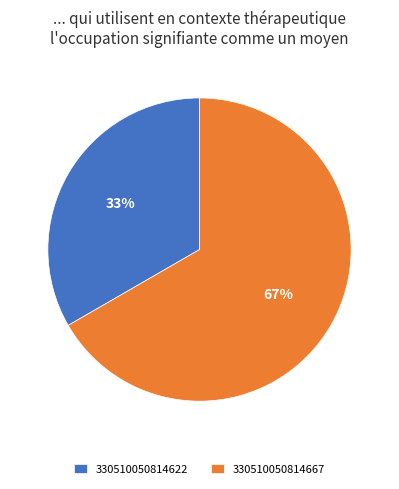

To the nearest percent, what is the combined percentage of 330510050814667 and 330510050814622?

100%